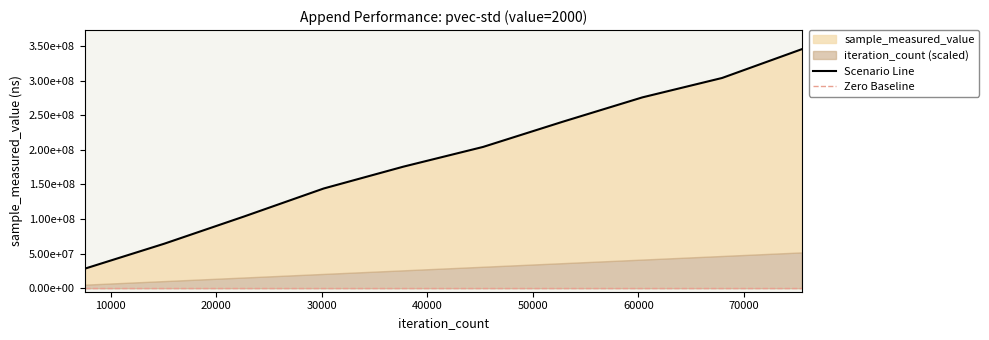

Approximately how many times larger is the value at 45294 compared to 30196?

1.4